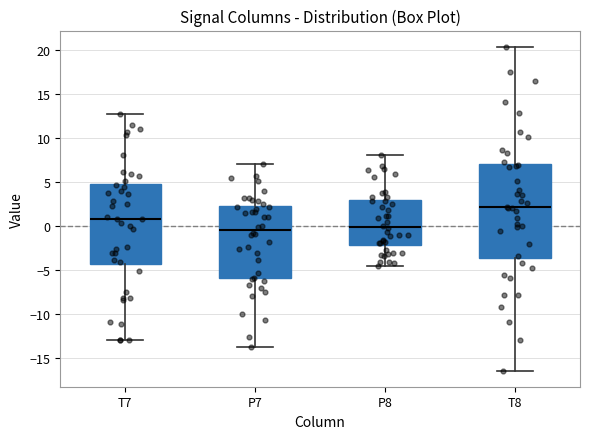

Reading left to right, read every box against the y-axis: the position of its median line, the range the box covers, and the ends of its whiskers. The values are not printed on the chart, so give them approximately, as read against the axis.

T7: median 1.0, box -4.5 to 5.0, whiskers -13.0 to 13.0
P7: median -0.5, box -6.0 to 2.0, whiskers -14.0 to 7.0
P8: median 0.0, box -2.0 to 3.0, whiskers -4.5 to 8.0
T8: median 2.0, box -3.5 to 7.0, whiskers -16.5 to 20.5